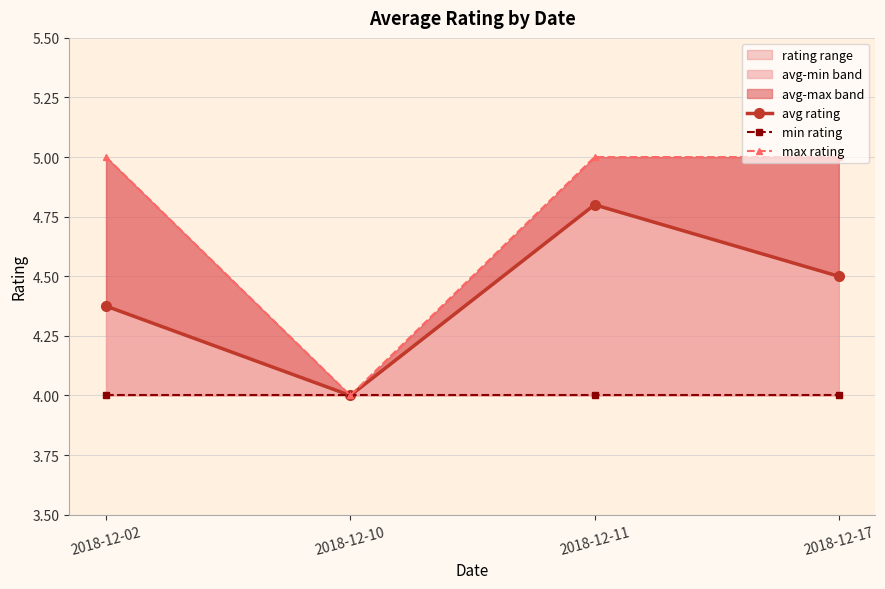

True or false: avg rating and min rating intersect in this chart.

False